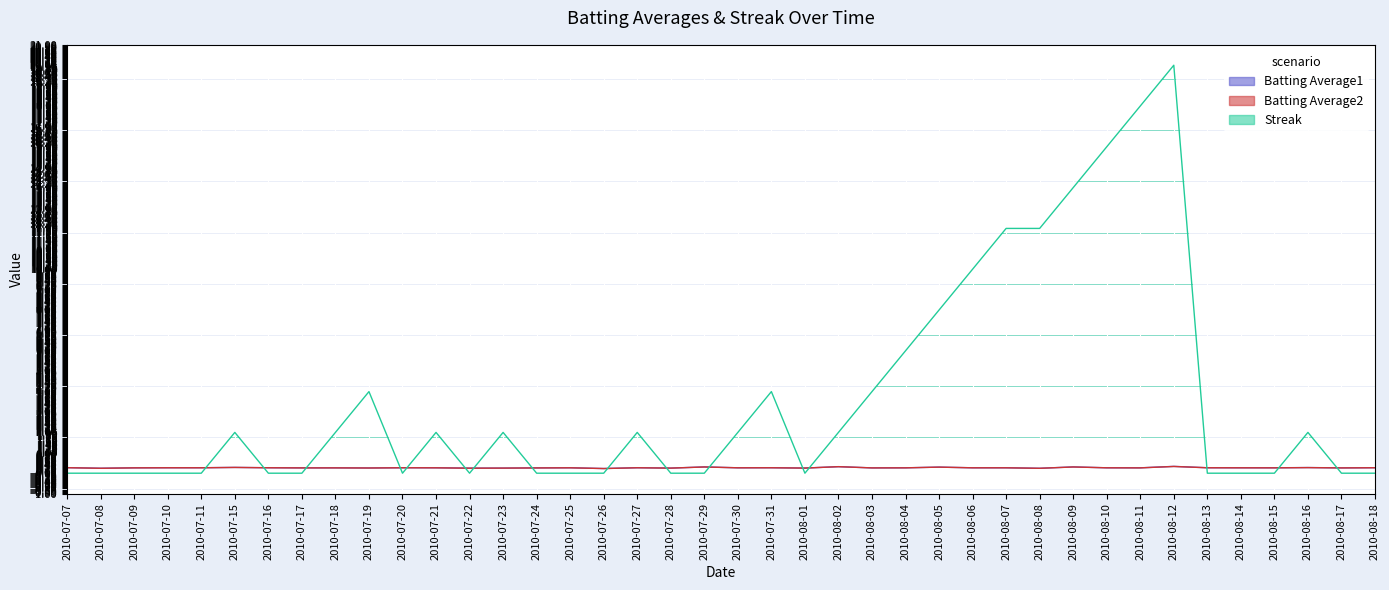

Reading left to right, what are all the values shown in this chart?

Batting Average1: 0.3	0.2	0.3	0.3	0.3	0.3	0.3	0.3	0.3	0.3	0.3	0.3	0.2	0.2	0.3	0.3	0.2	0.3	0.2	0.3	0.3	0.3	0.3	0.3	0.3	0.3	0.3	0.3	0.3	0.2	0.3	0.3	0.3	0.3	0.3	0.3	0.3	0.3	0.3	0.3
Batting Average2: 0.3	0.2	0.3	0.3	0.3	0.3	0.3	0.3	0.3	0.3	0.3	0.3	0.2	0.2	0.3	0.3	0.2	0.3	0.2	0.3	0.3	0.3	0.3	0.3	0.3	0.3	0.3	0.3	0.3	0.2	0.3	0.3	0.3	0.3	0.3	0.3	0.3	0.3	0.3	0.3
Streak: 0.0	0.0	0.0	0.0	0.0	2.0	0.0	0.0	2.0	4.0	0.0	2.0	0.0	2.0	0.0	0.0	0.0	2.0	0.0	0.0	2.0	4.0	0.0	2.0	4.0	6.0	8.0	10.0	12.0	12.0	14.0	16.0	18.0	20.0	0.0	0.0	0.0	2.0	0.0	0.0